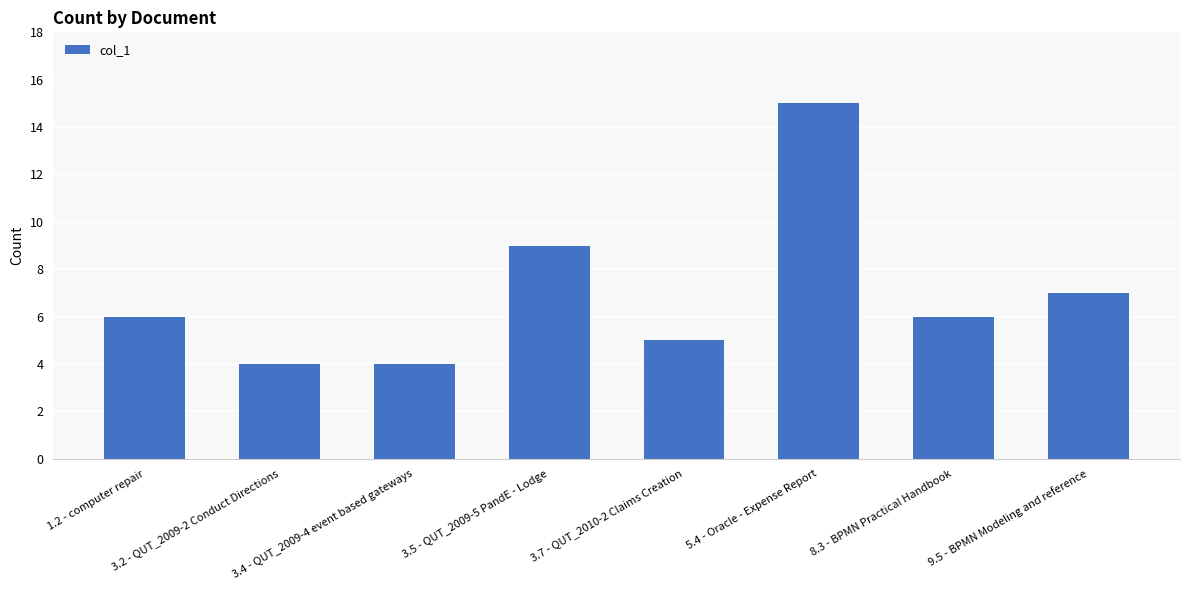

How many distinct data groups are displayed?

1